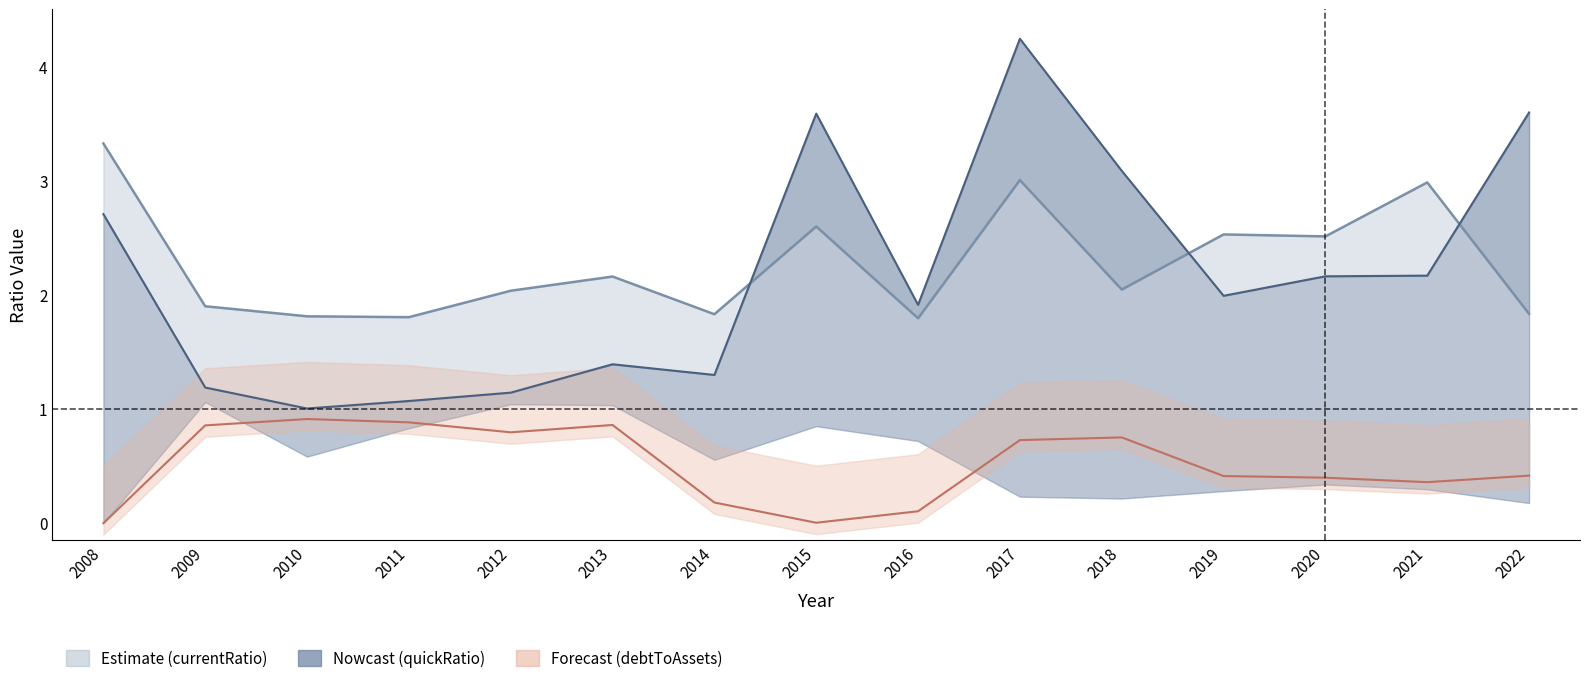

How many values in debtToAssets are above zero?

14